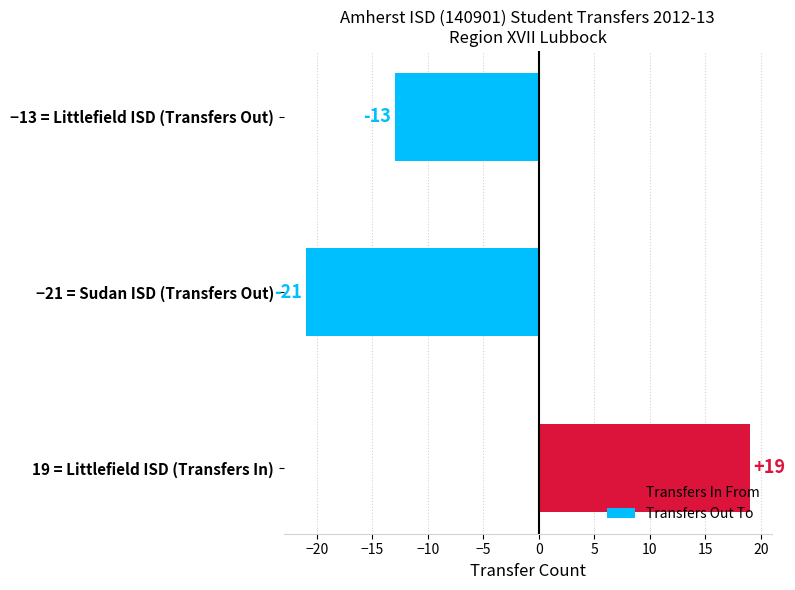

Which label corresponds to the largest value in the chart?

19 = Littlefield ISD (Transfers In)